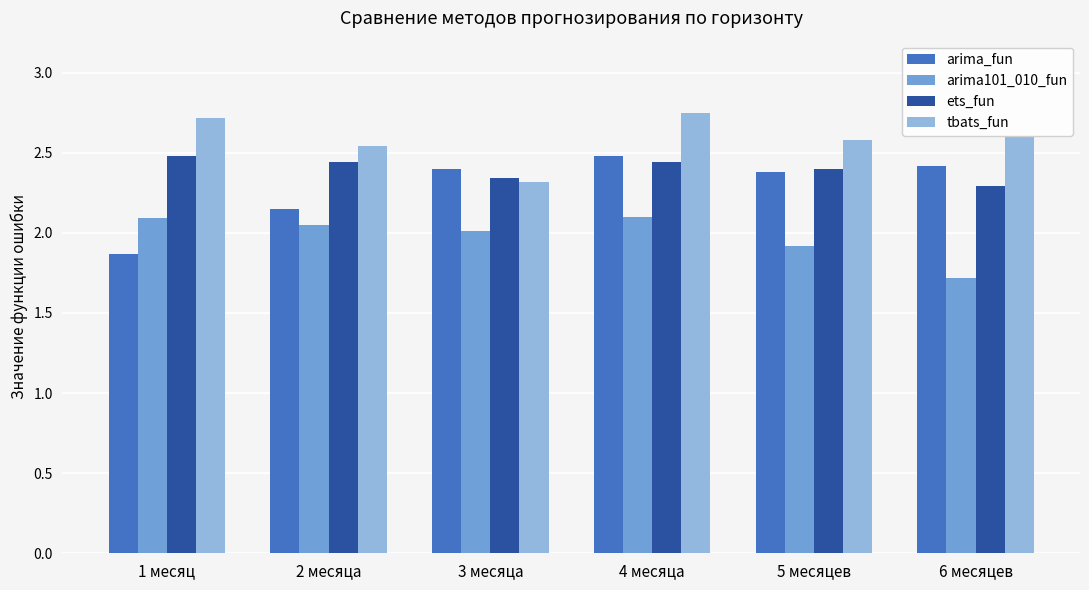

How many bars are there in each group?

4